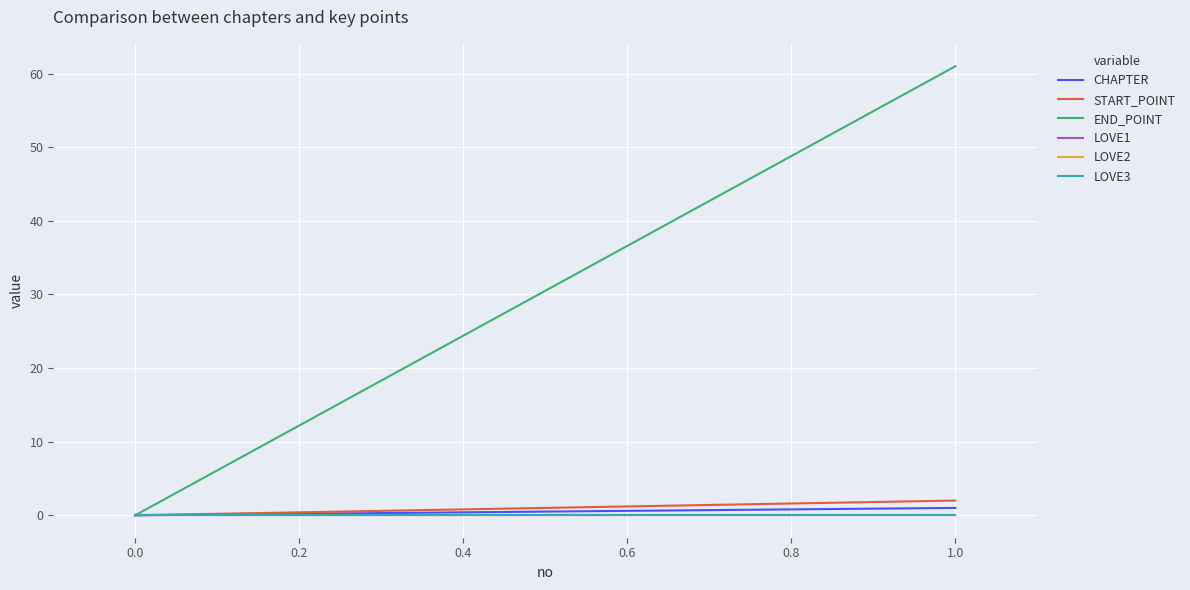

How many categories are shown in the chart?

2